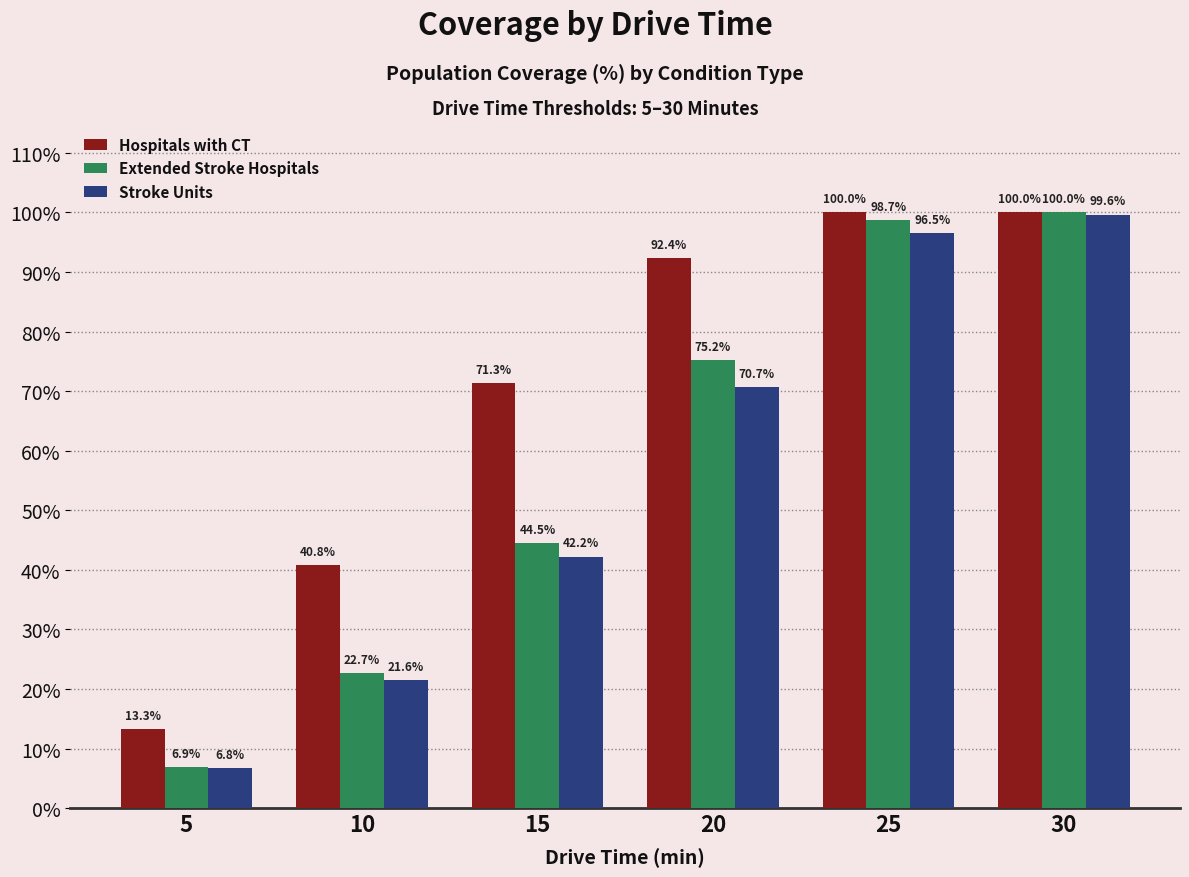

The Stroke Units series shows 14.9 at 15. True or false?

False